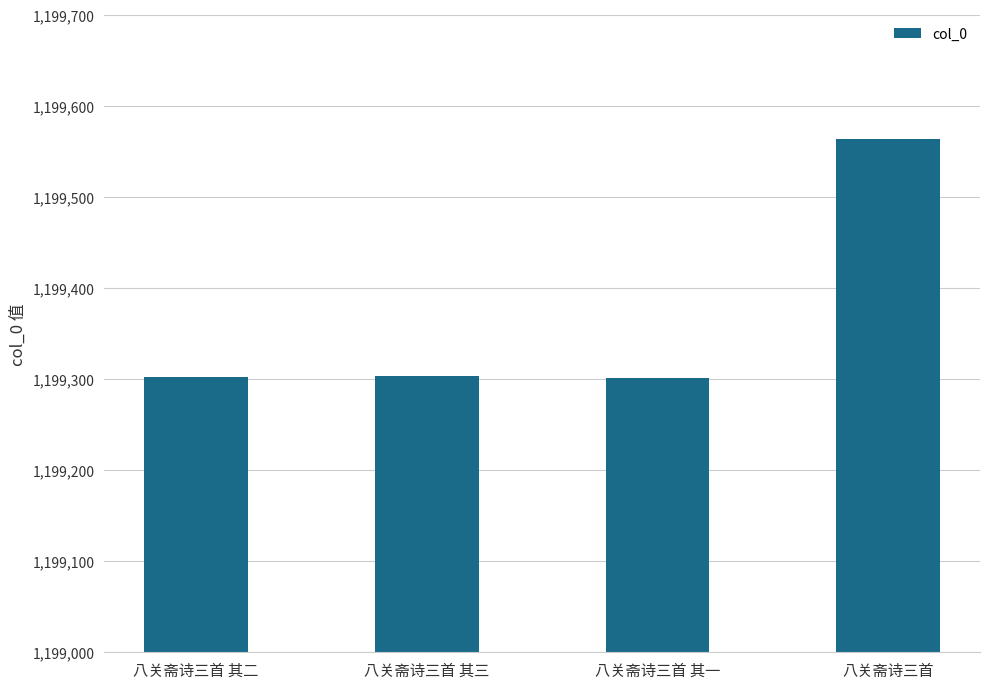

What is the value of the 4th bar from the left?

1199563